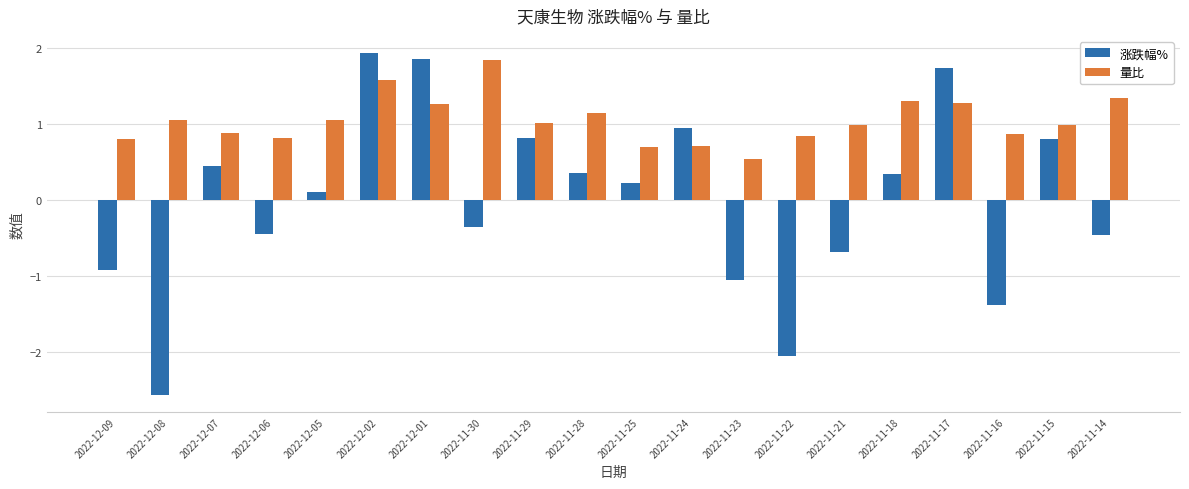

Rank the series by their maximum value, from lowest to highest.

量比, 涨跌幅%